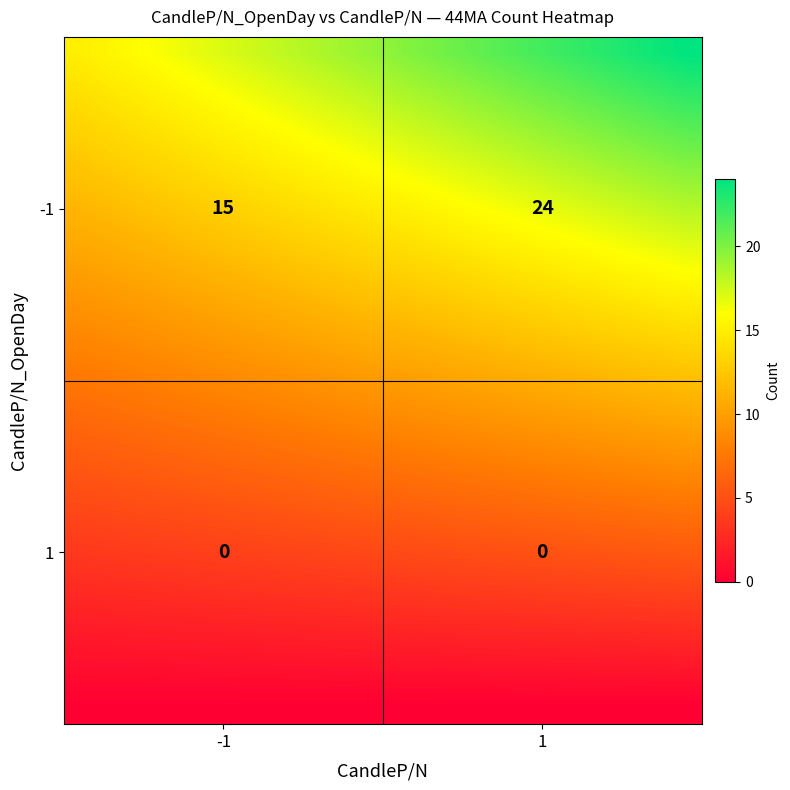

At how many categories does at least one series exceed 5?

20